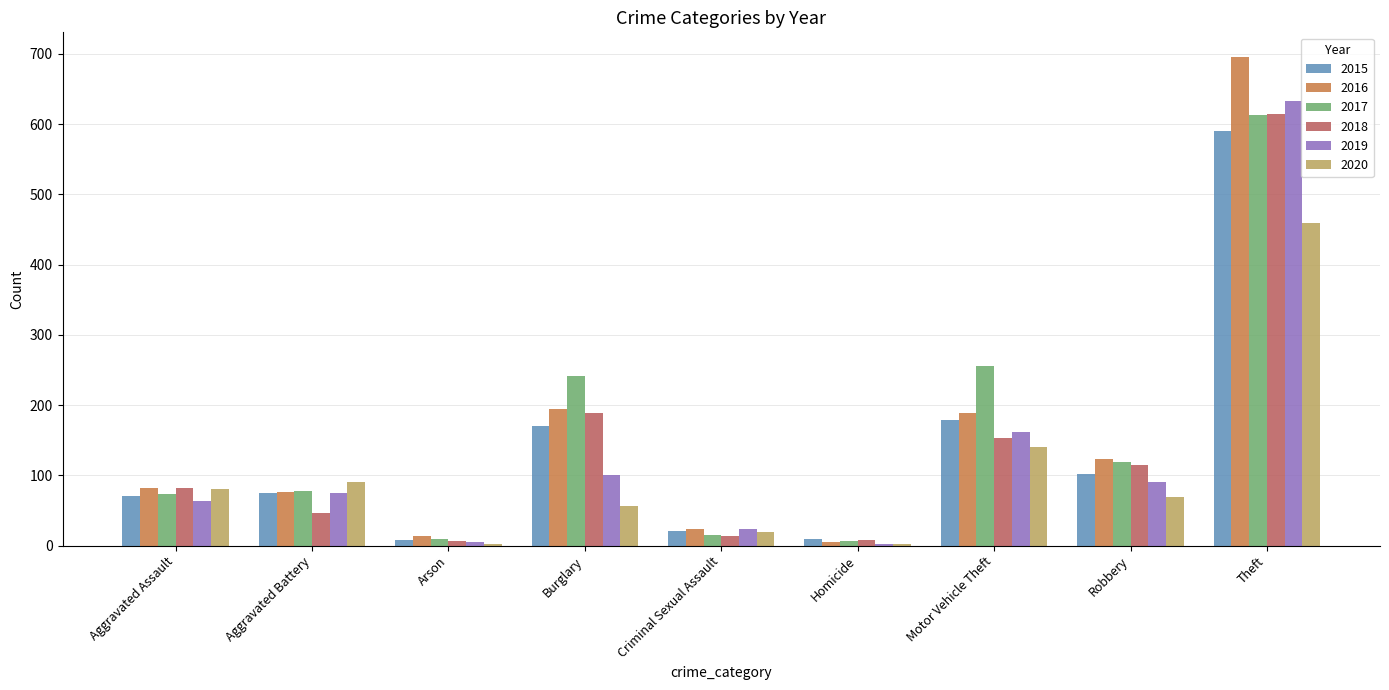

Which series changed the most between Burglary and Criminal Sexual Assault?

2017